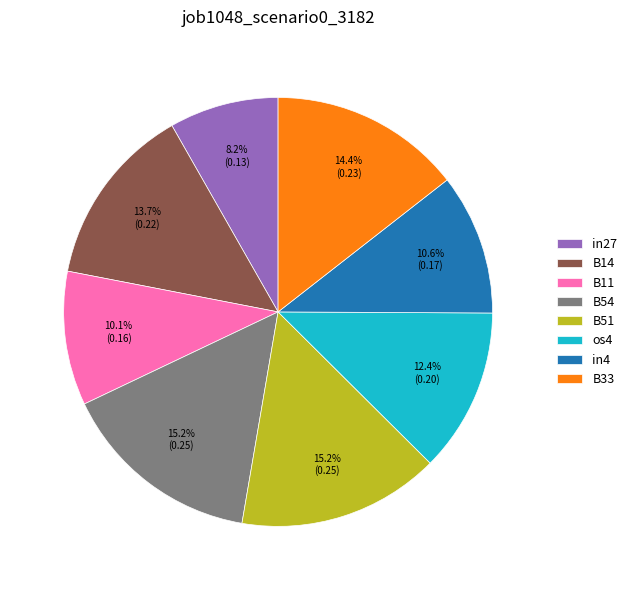

Is there a majority slice in this chart?

No